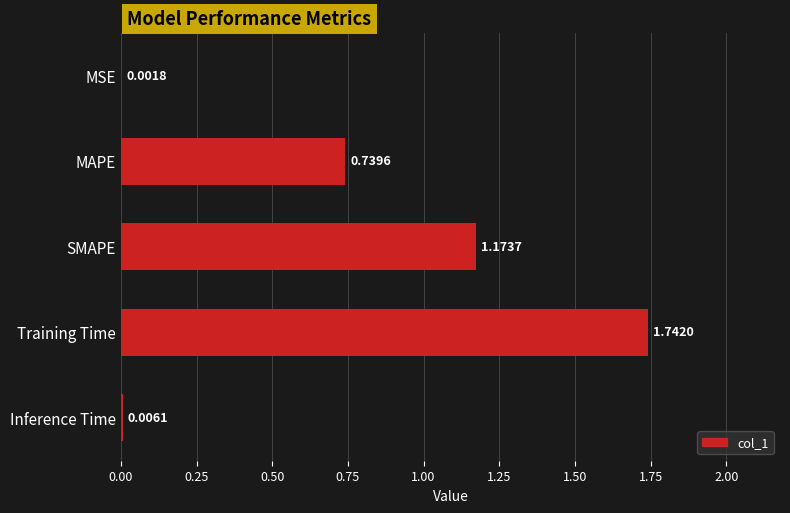

Between MSE and MAPE, which is larger?

MAPE